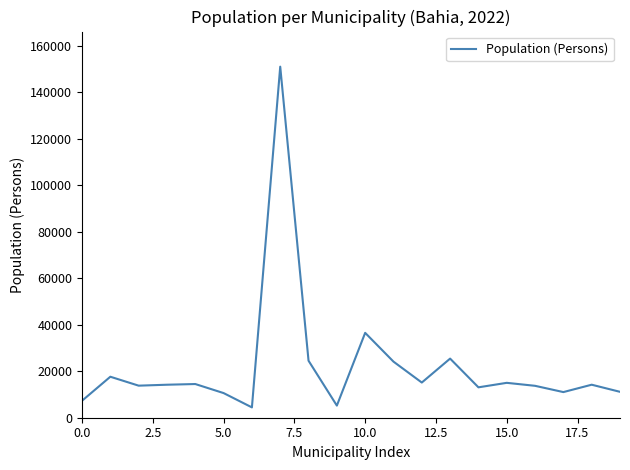

What is the difference between the maximum and minimum values?

146619